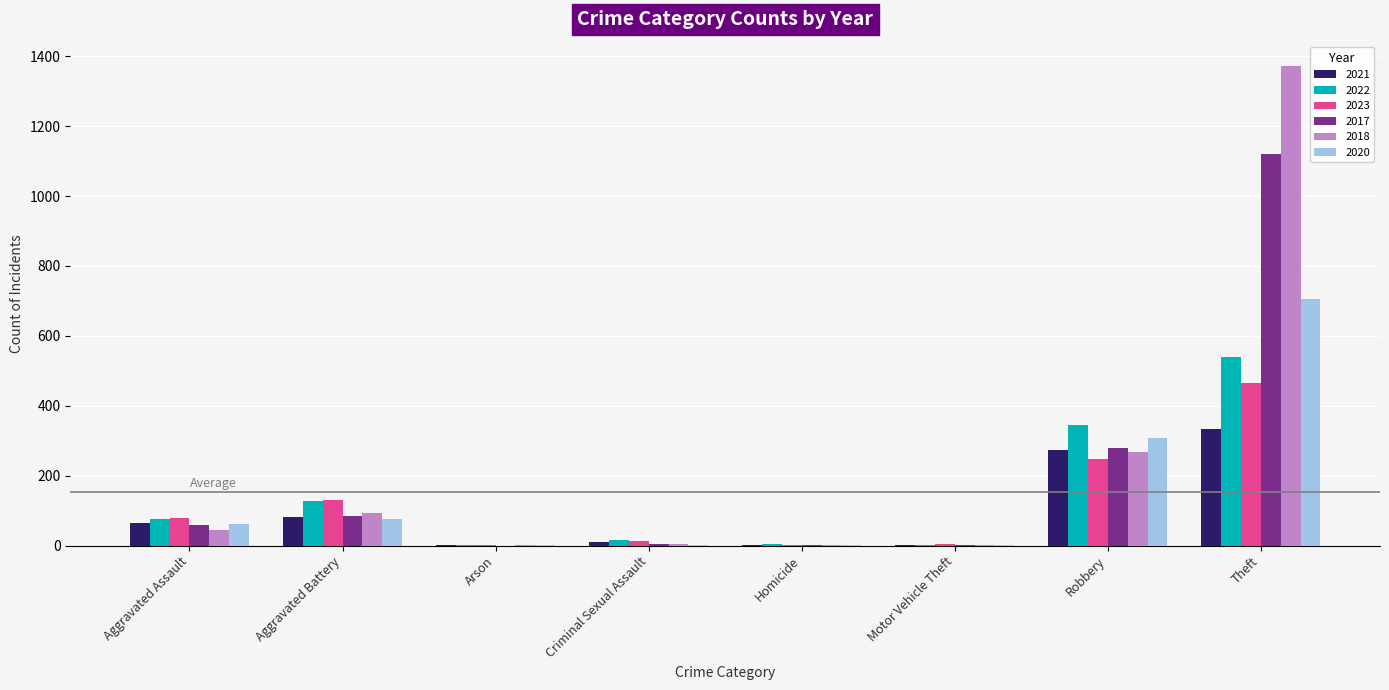

Which category has the highest value in the 2021 series?

Theft